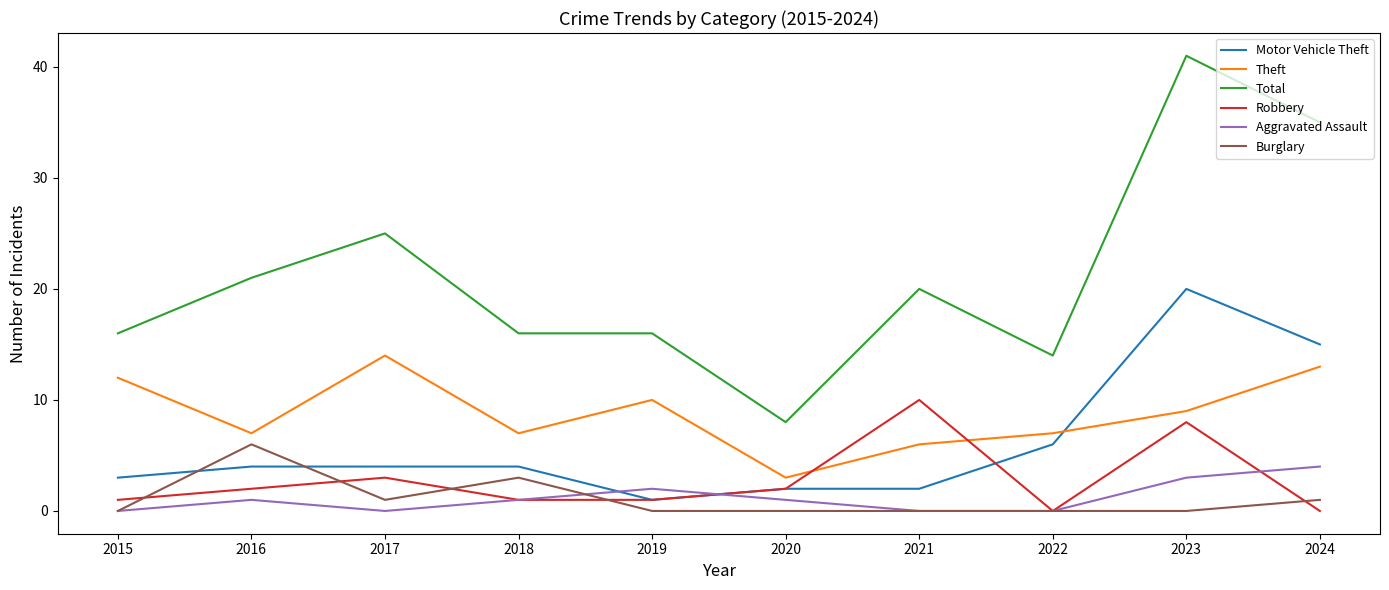

Which series has the largest total across all categories?

Total